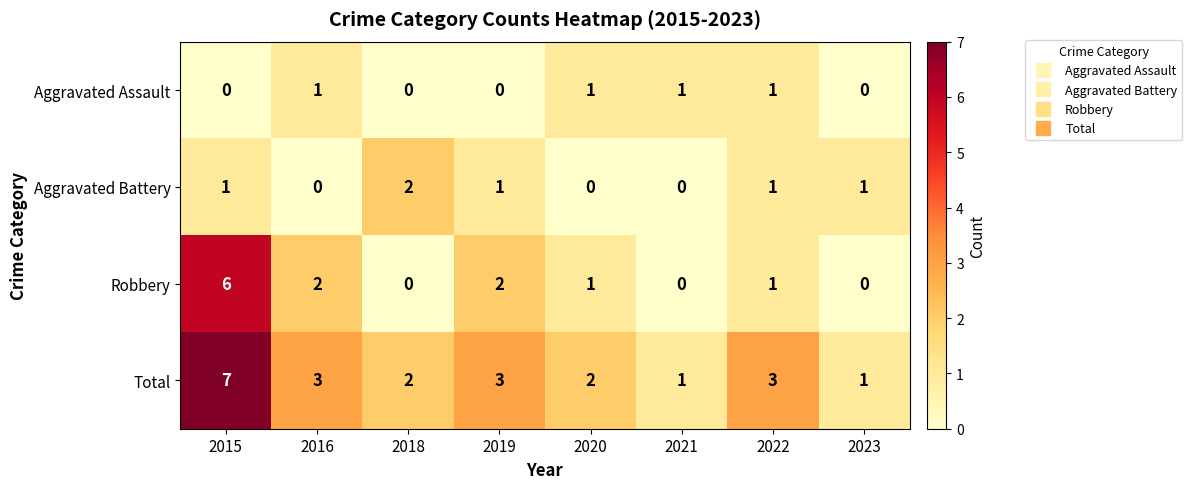

Which category has the highest value across all series?

2015